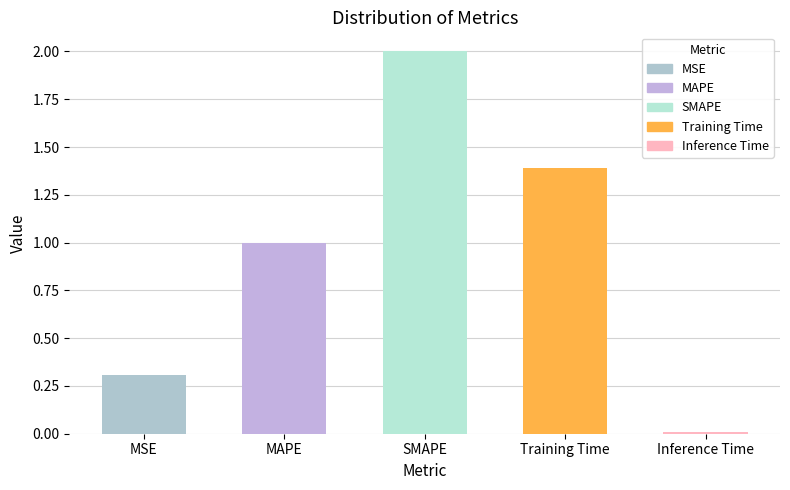

Rank the categories by value from lowest to highest.

Inference Time, MSE, MAPE, Training Time, SMAPE